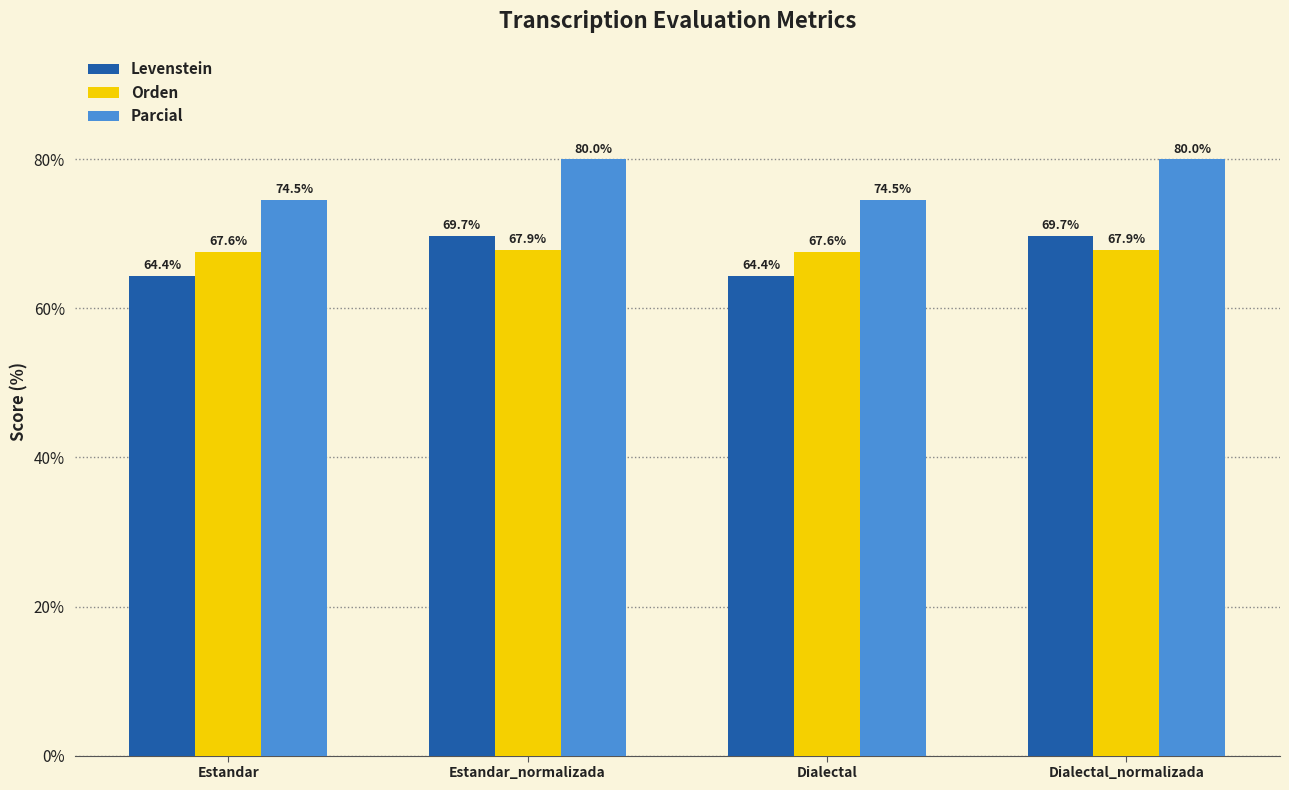

How many Orden values are between 67 and 68?

4